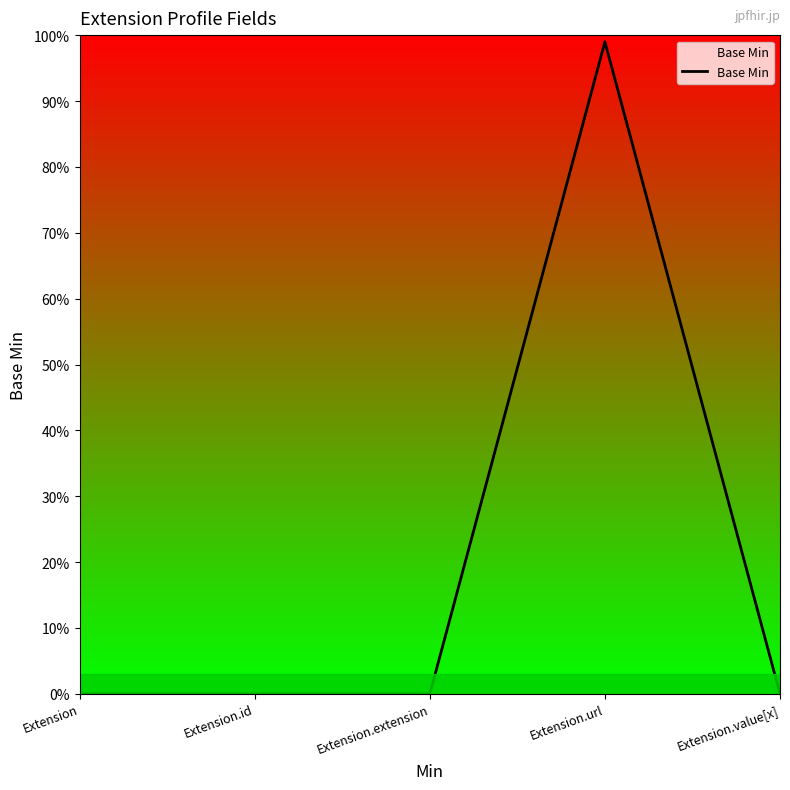

What position from the right is Extension.id?

4